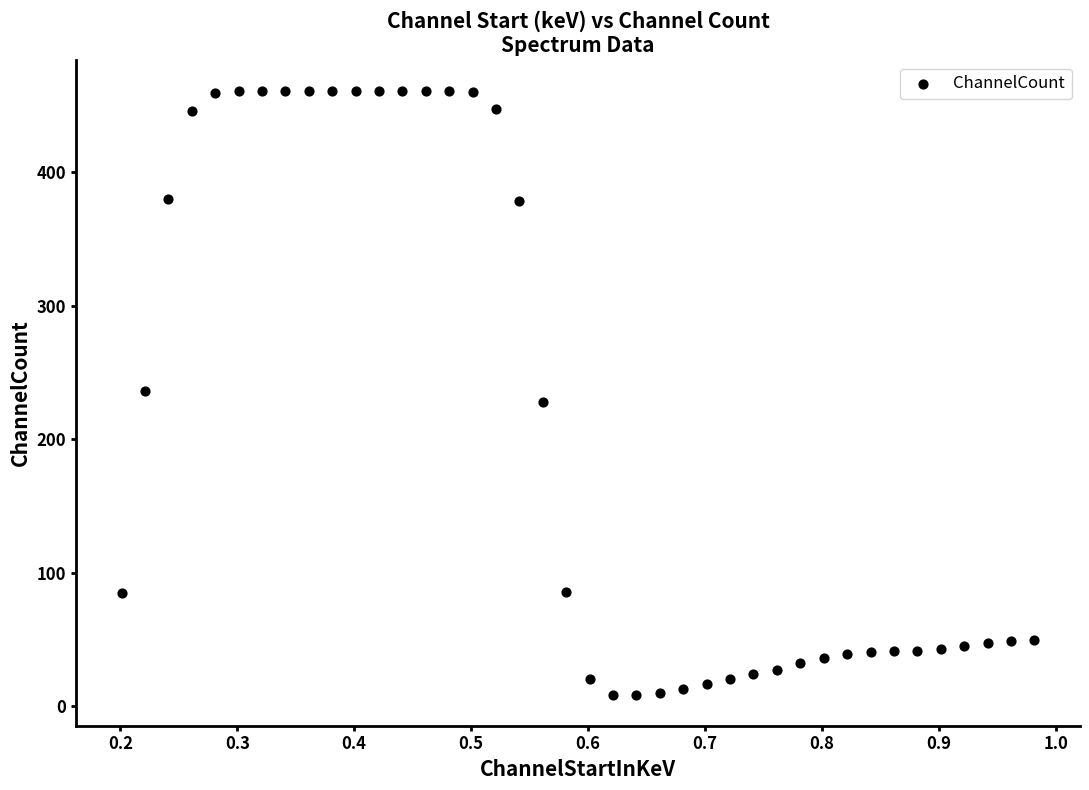

What is the range of Y values (max minus min)?

452.6